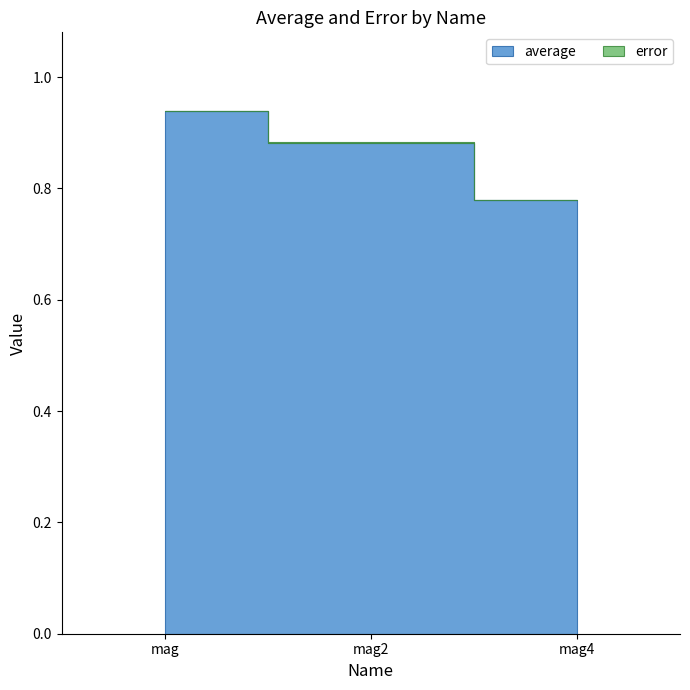

Rank the series at cluster size from highest to lowest value.

error, average